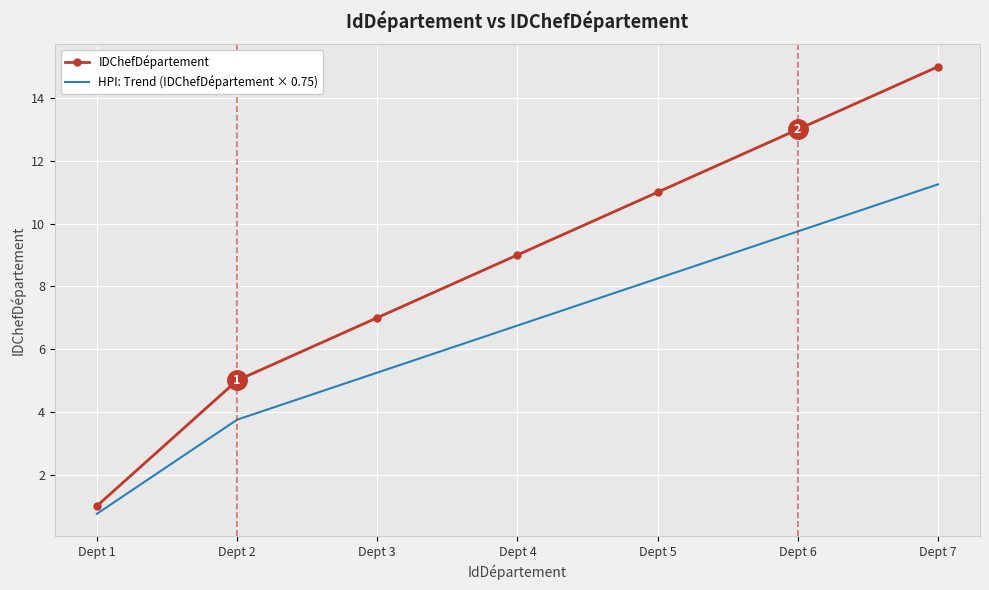

True or false: HPI: Trend (IDChefDépartement × 0.75) and IDChefDépartement cross at least once.

False